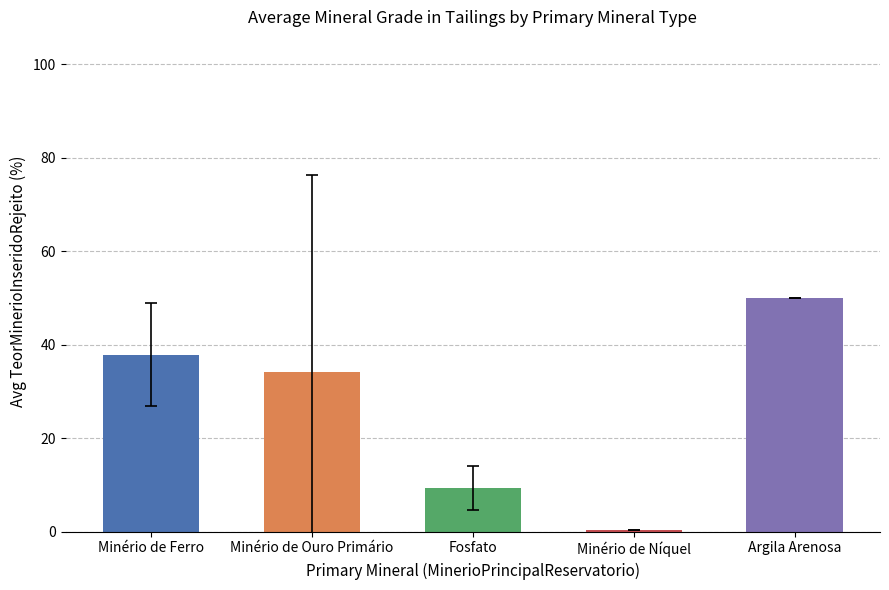

What is the sum of the values at Minério de Ferro and Minério de Ouro Primário?

72.1